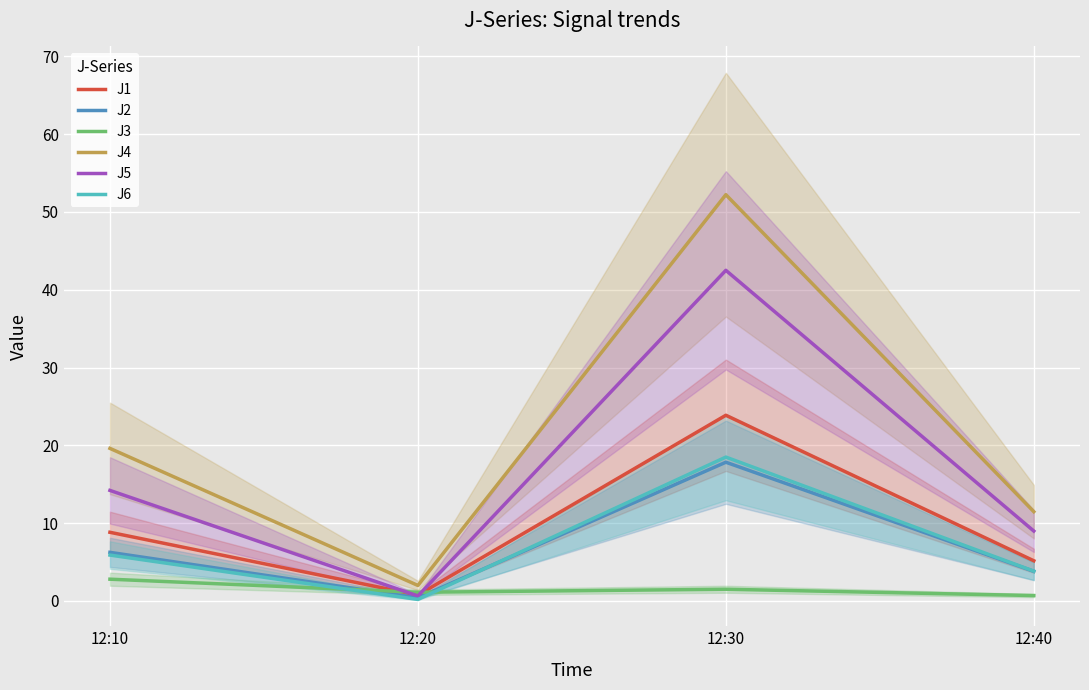

At which category does J1 reach its first local valley?

12:20